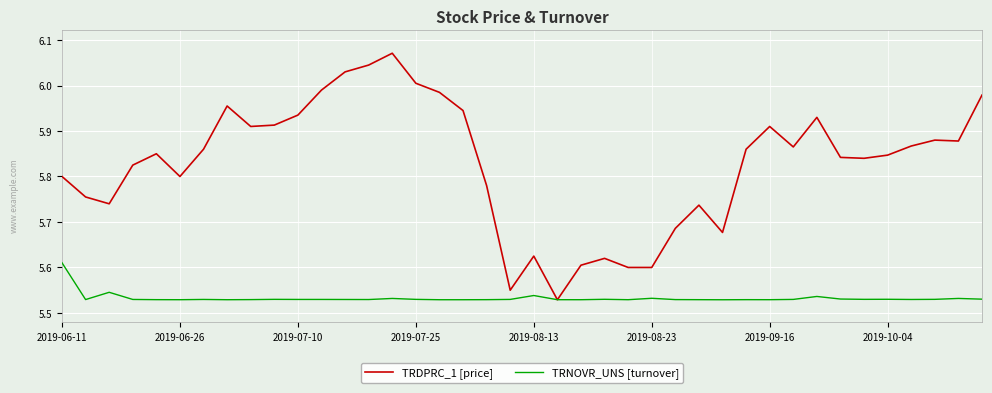

Count the TRNOVR_UNS [turnover] values in the range 5 to 6.

40